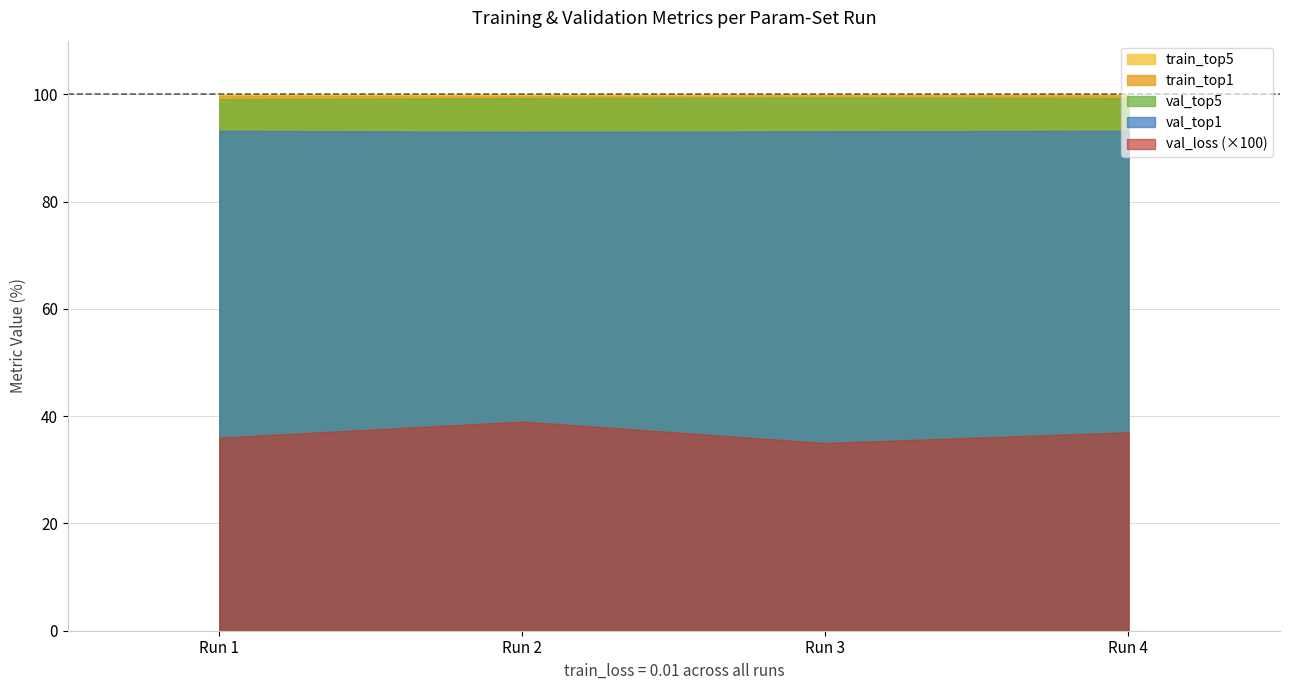

What is the maximum value for val_loss?

0.4